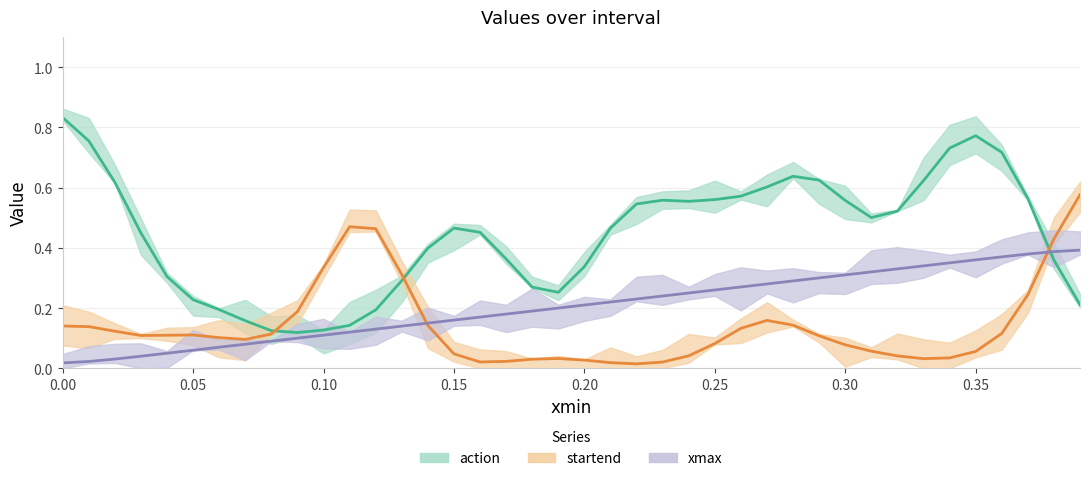

How many categories are shown in the chart?

40